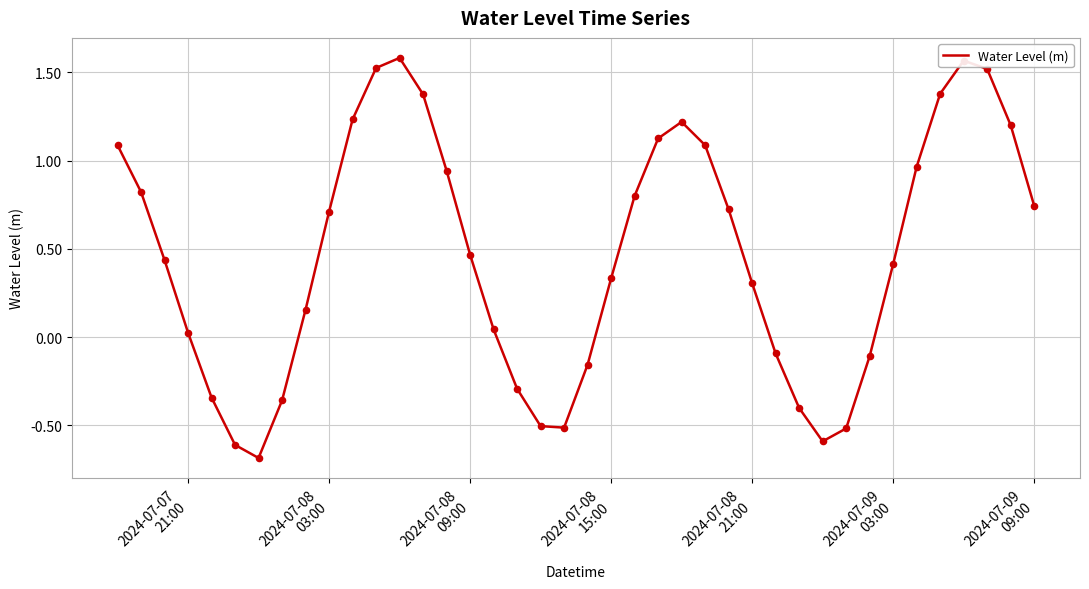

What is the smallest value displayed?

-0.7